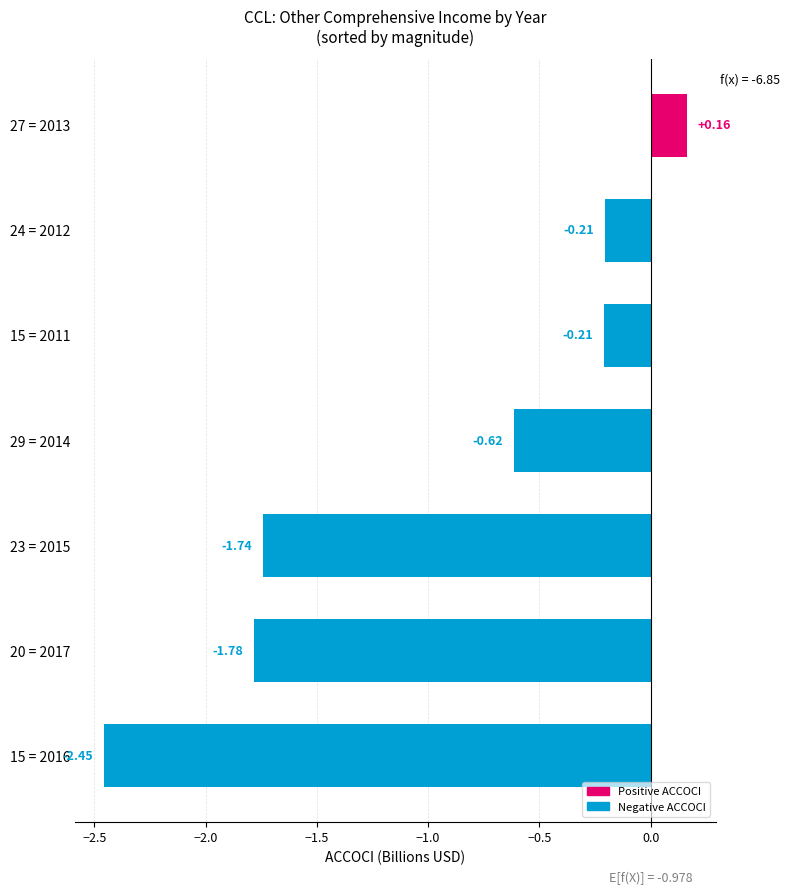

Which has a higher value, 27 = 2013 or 15 = 2011?

27 = 2013